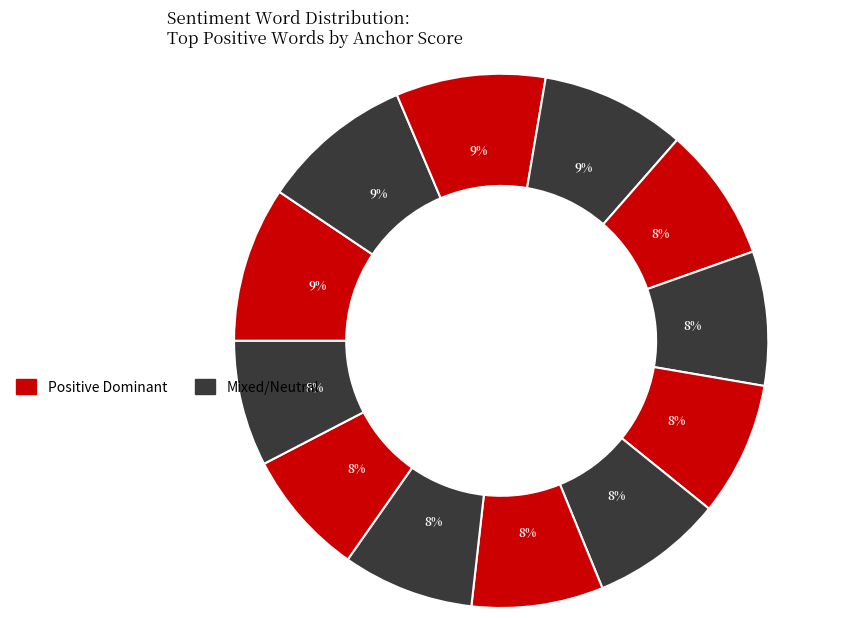

Count the number of slices in the pie.

12